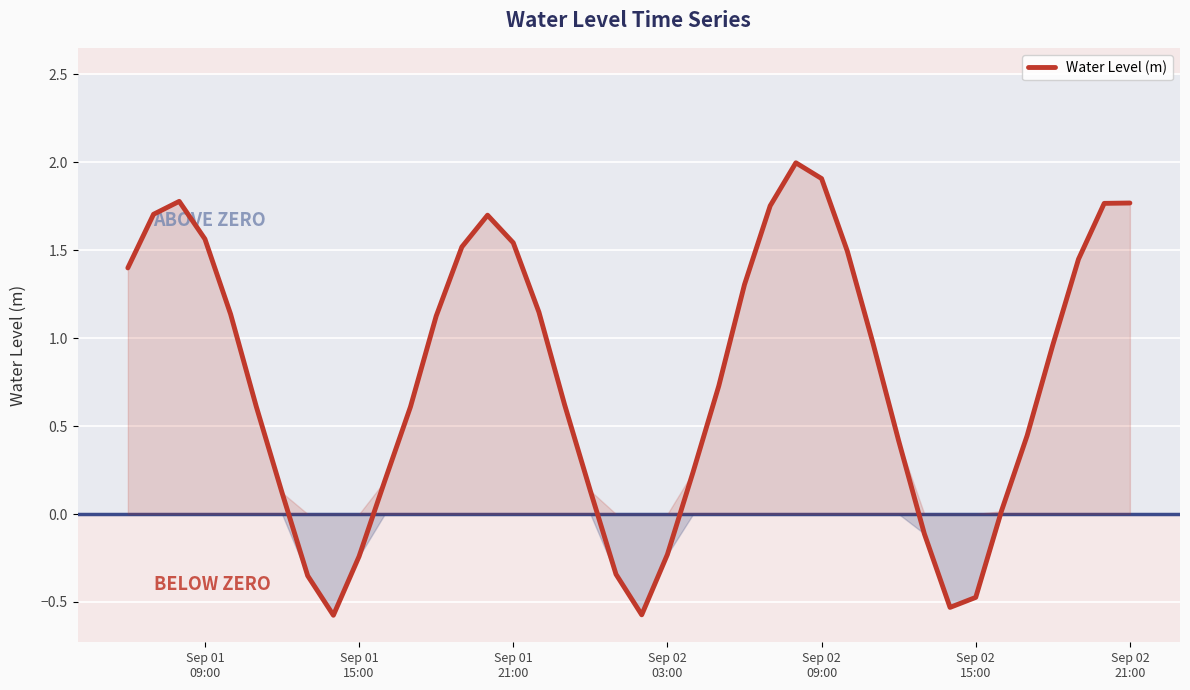

What is the smallest value displayed?

-0.6